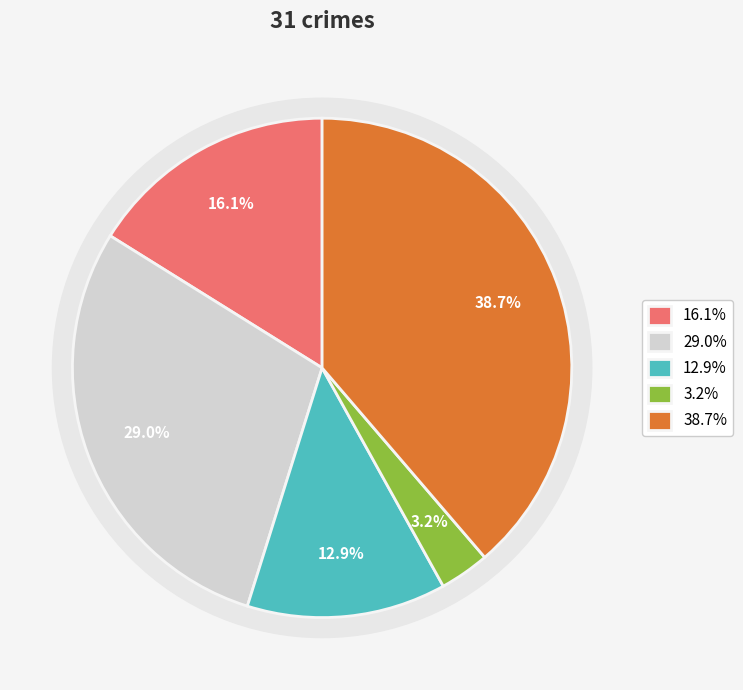

To the nearest percent, what is the average slice percentage?

20%